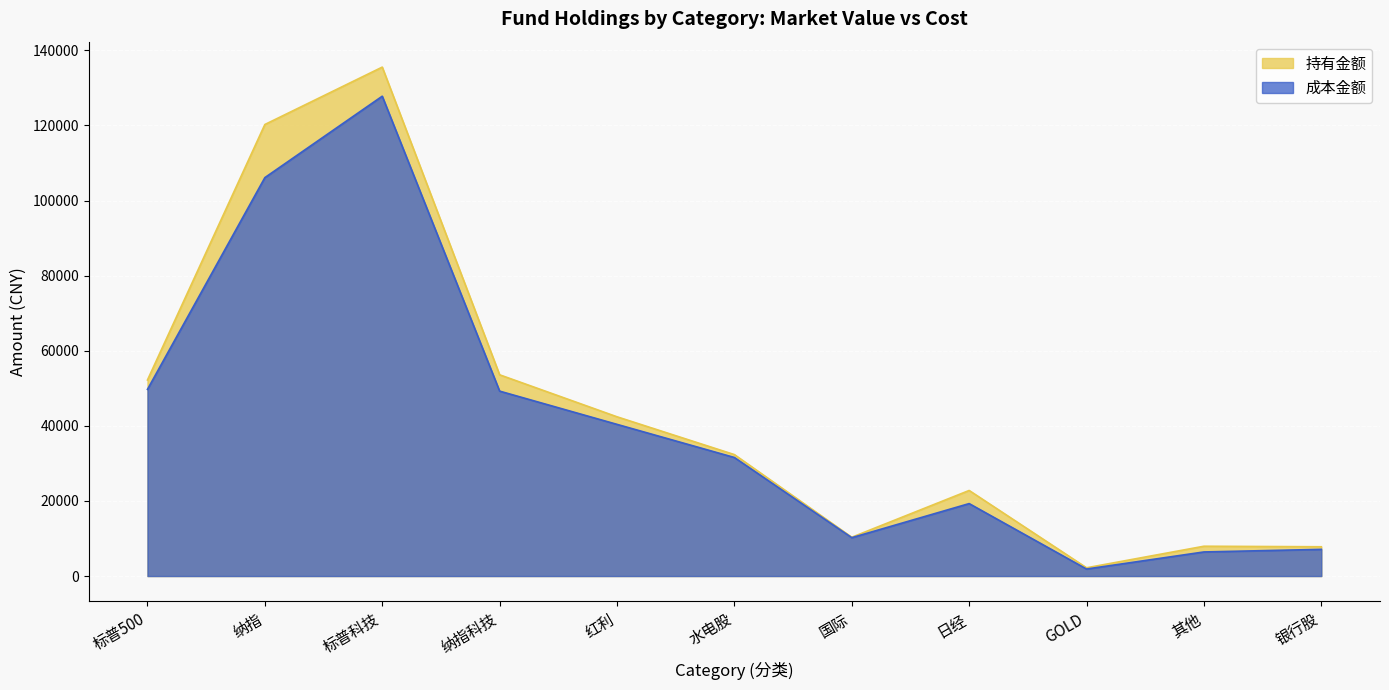

Is the value of 成本金额 at 标普500 greater than the value of 持有金额 at 纳指?

No